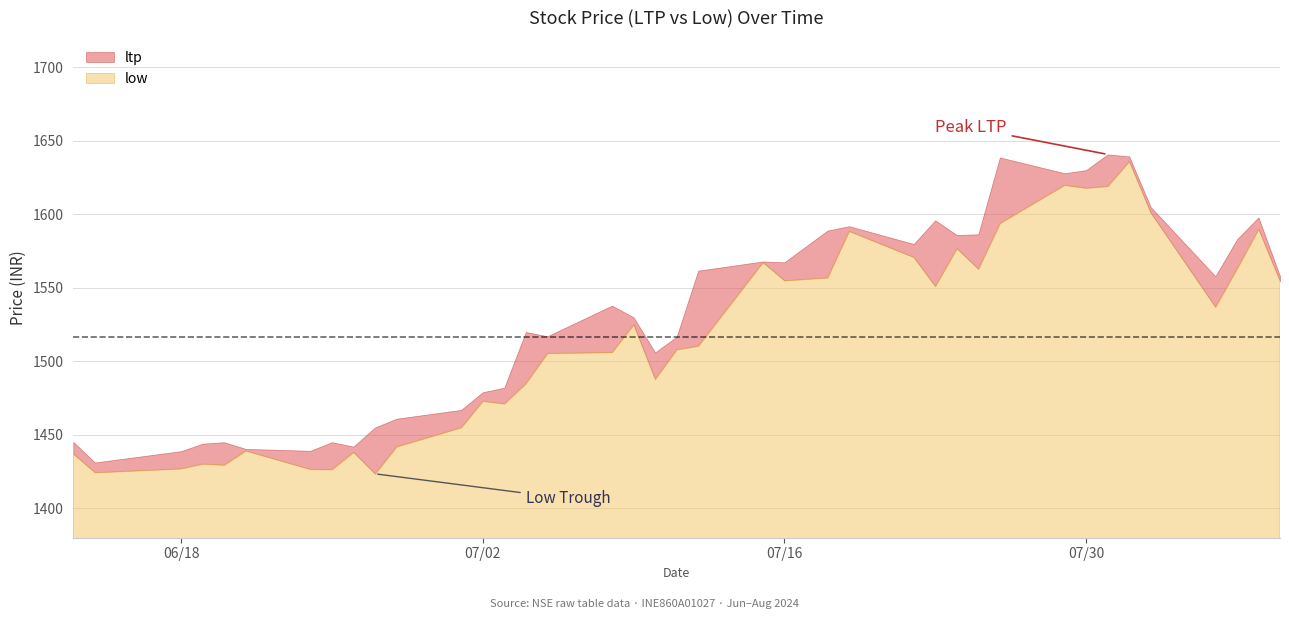

Does the chart display data point markers on the line(s)?

No